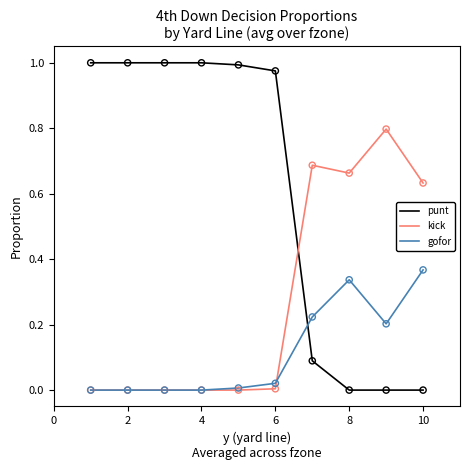

What are all the series names shown in the legend?

punt, kick, gofor